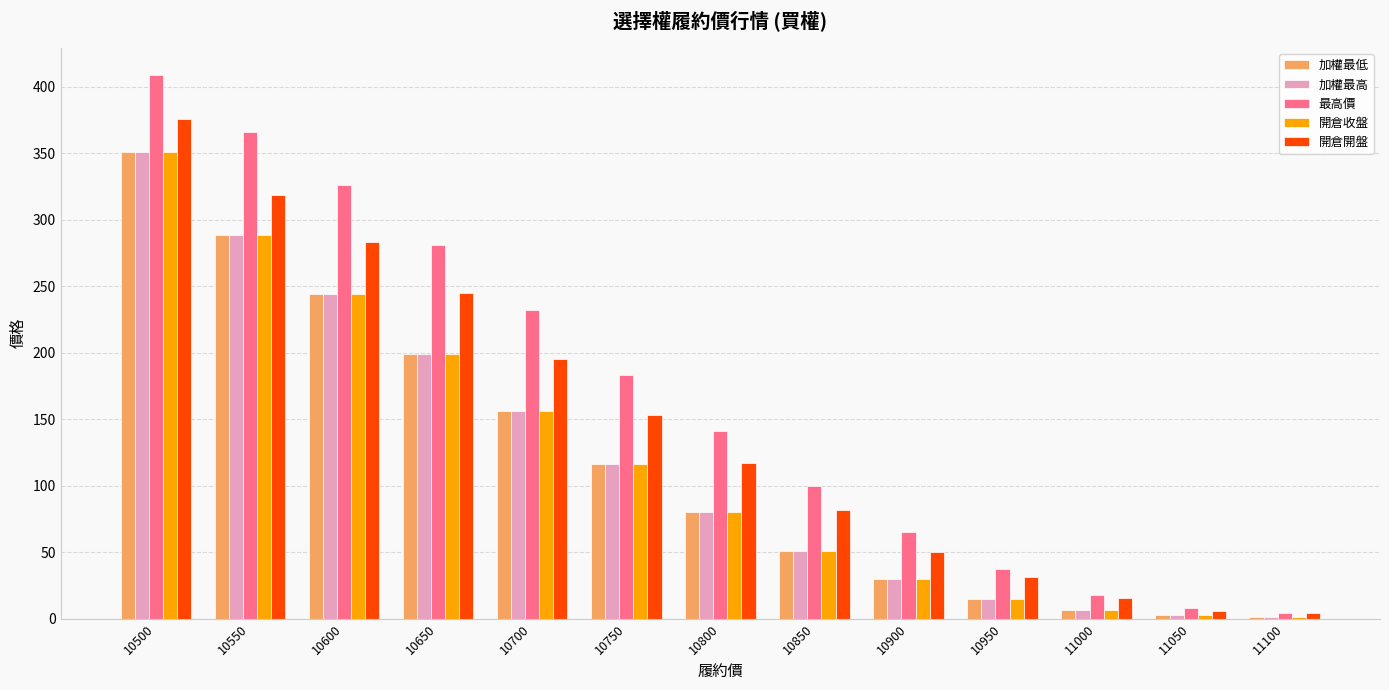

What are all the series names shown in the legend?

加權最低, 加權最高, 最高價, 開倉收盤, 開倉開盤